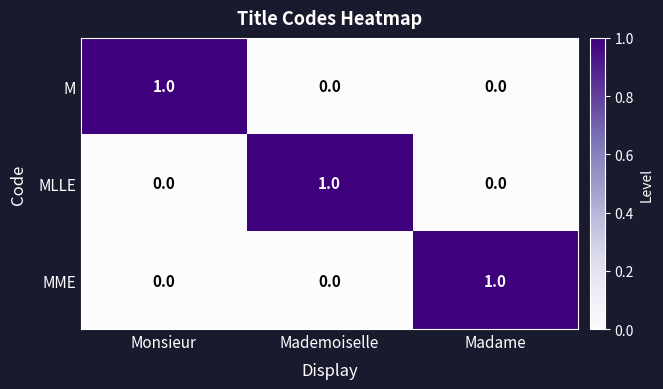

What is the total value across all series at Madame?

1